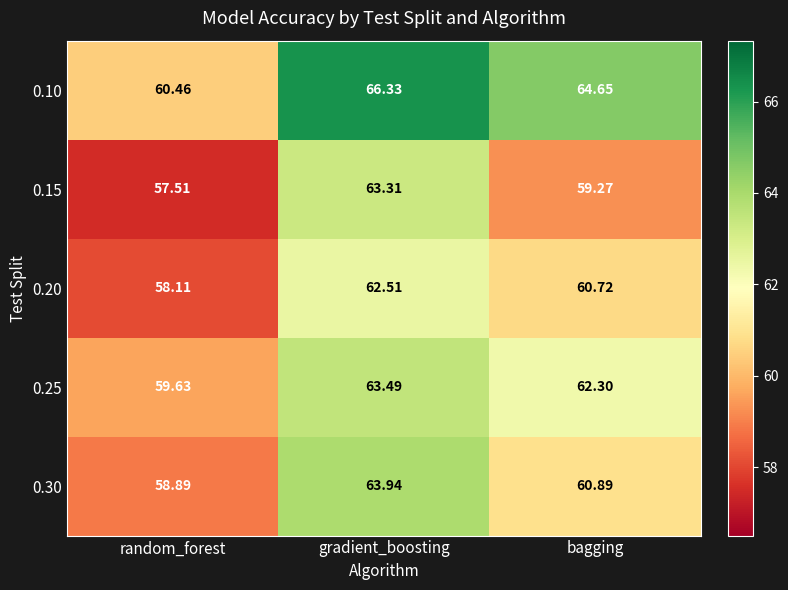

How many distinct data groups are displayed?

5